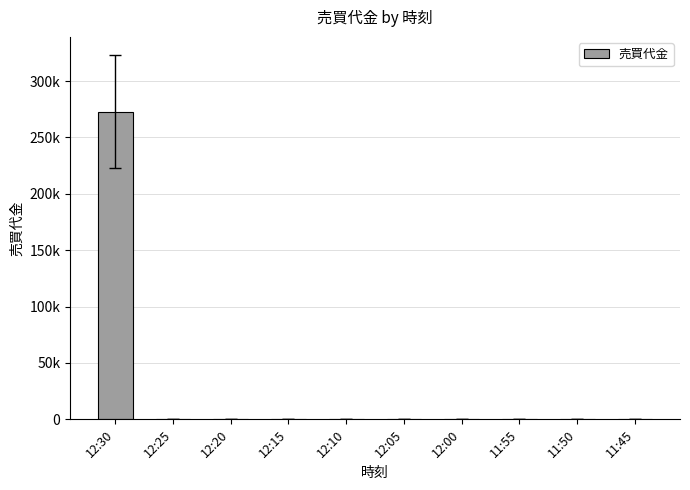

Reading left to right, list all the values displayed in this chart.

273000	0	0	0	0	0	0	0	0	0